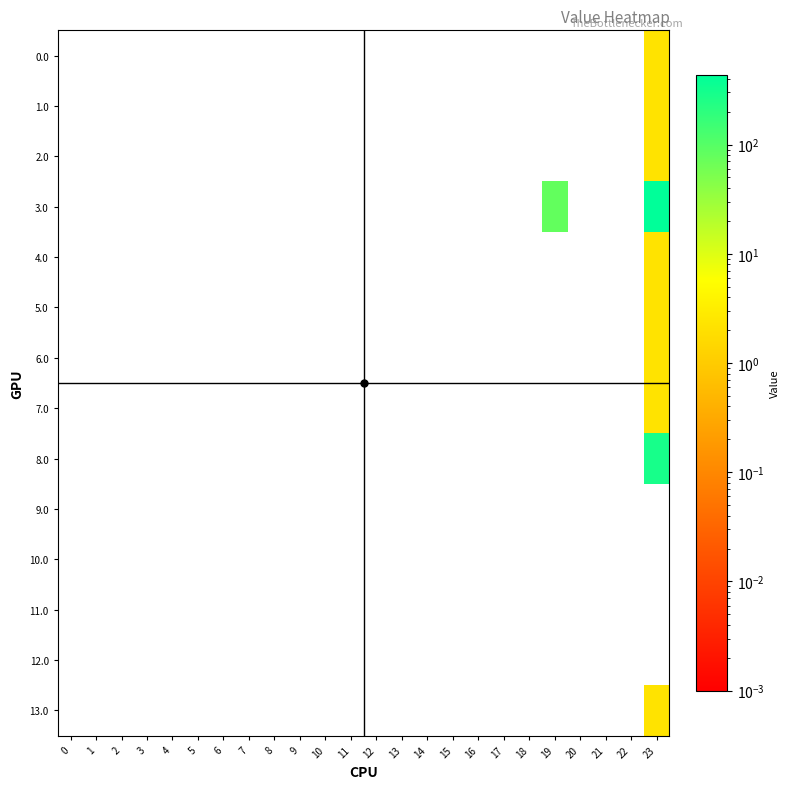

Which series has the widest spread of values?

3.0